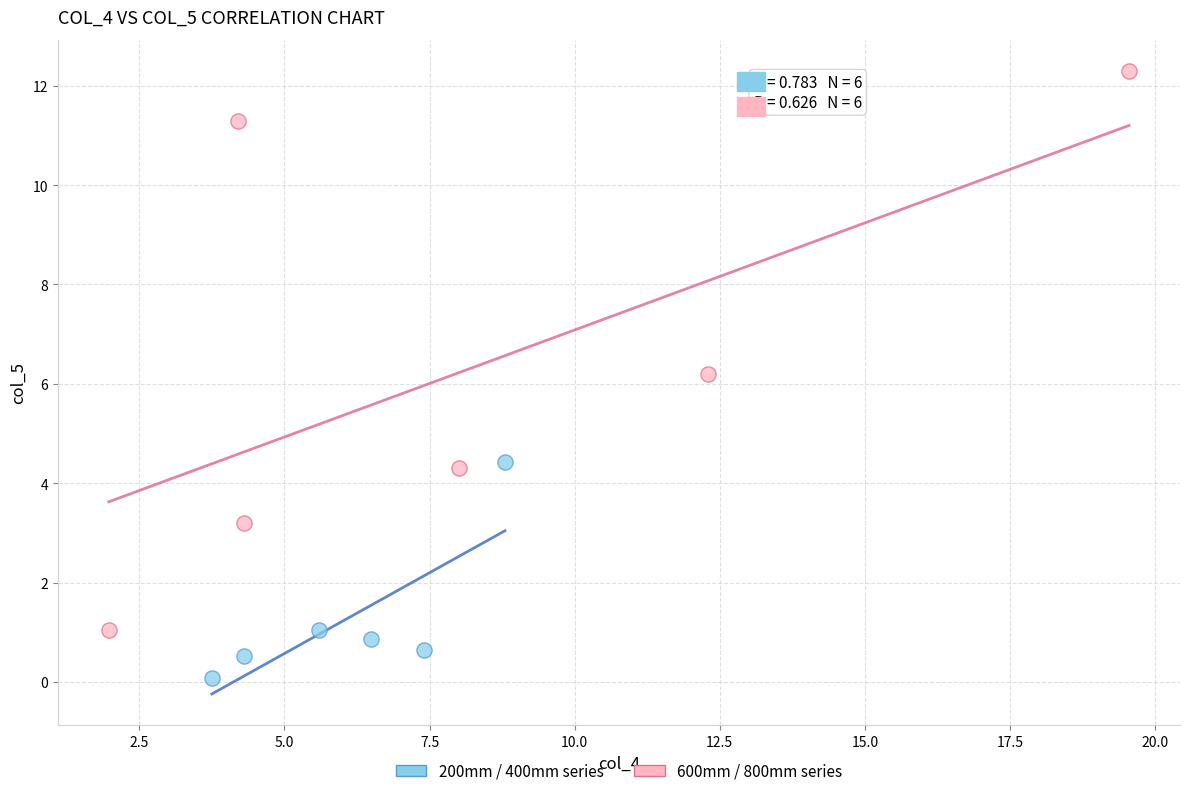

Which series reaches the maximum Y coordinate?

600mm / 800mm series